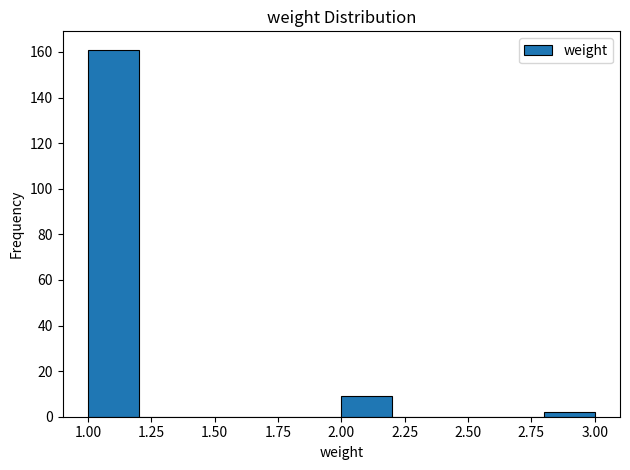

Which range on the x-axis has the tallest bar?

1.0 to 1.2